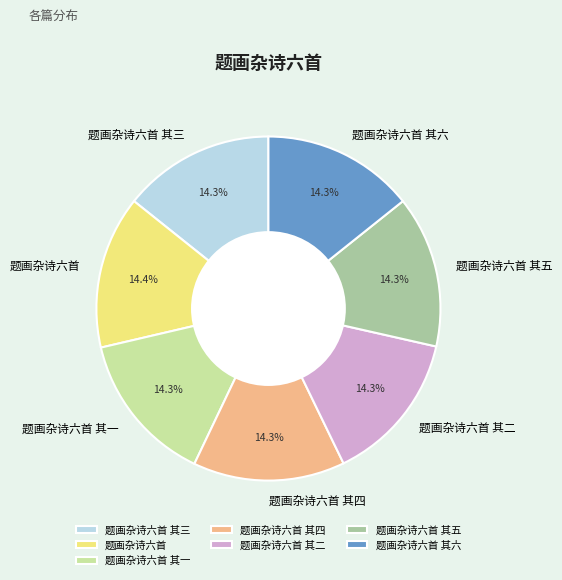

Approximately how many times larger is the value at 题画杂诗六首 其四 compared to 题画杂诗六首 其一?

1.0